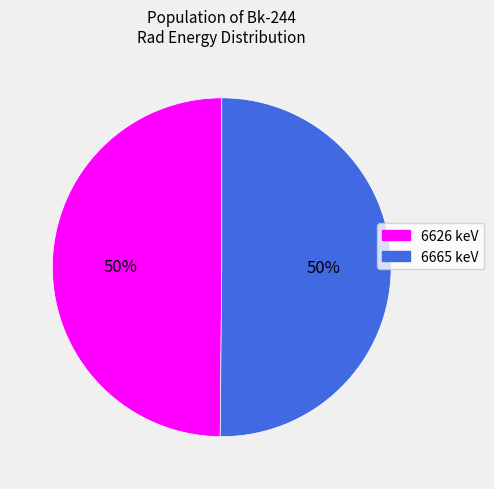

Is the sum of 6665 and 6626 greater than half?

Yes